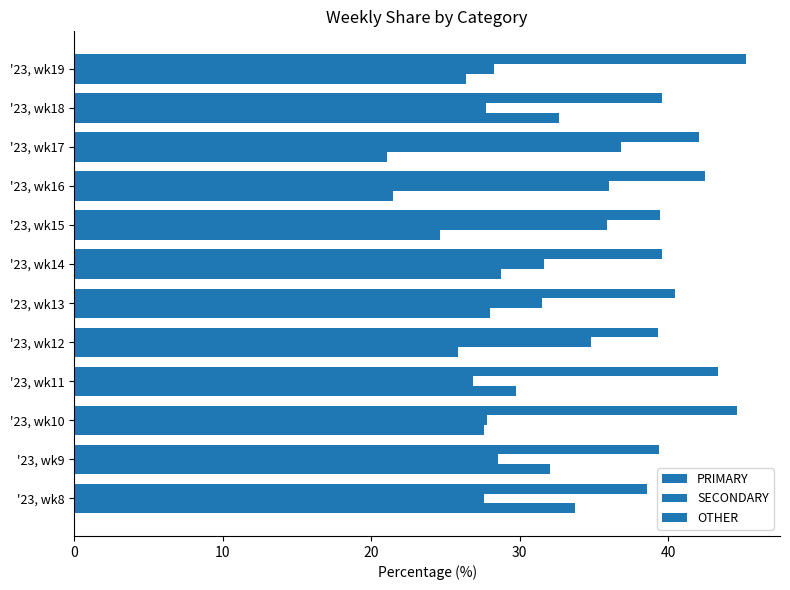

How many data points does each series have?

12